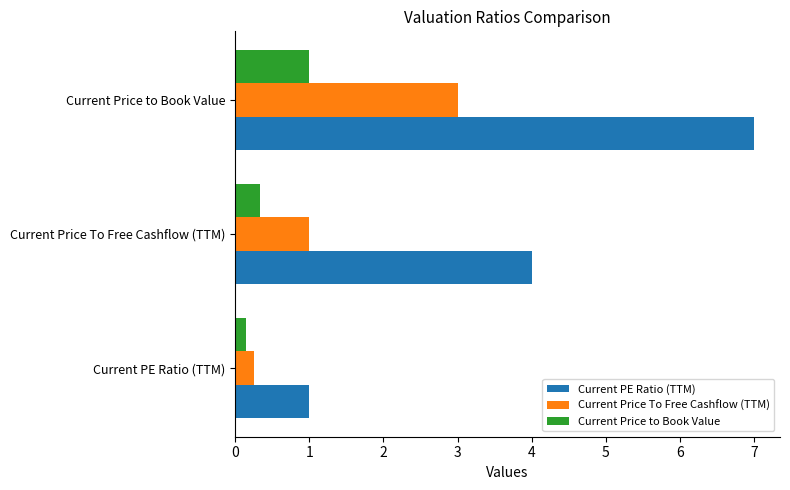

Rank the series at Current Price to Book Value from lowest to highest value.

Current Price to Book Value, Current Price To Free Cashflow (TTM), Current PE Ratio (TTM)